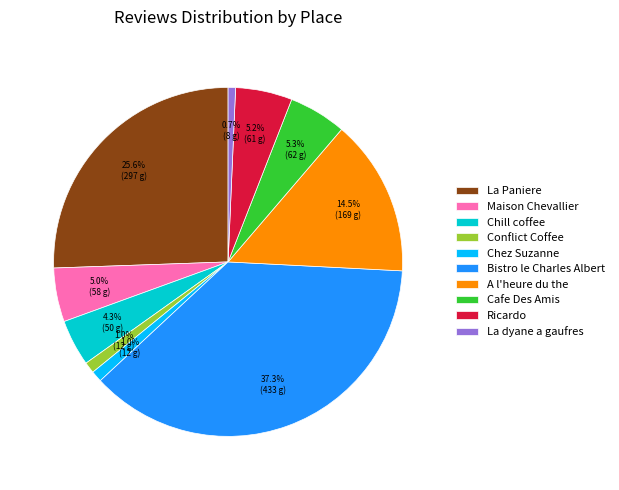

How much of the chart is everything except Maison Chevallier?

95.0%